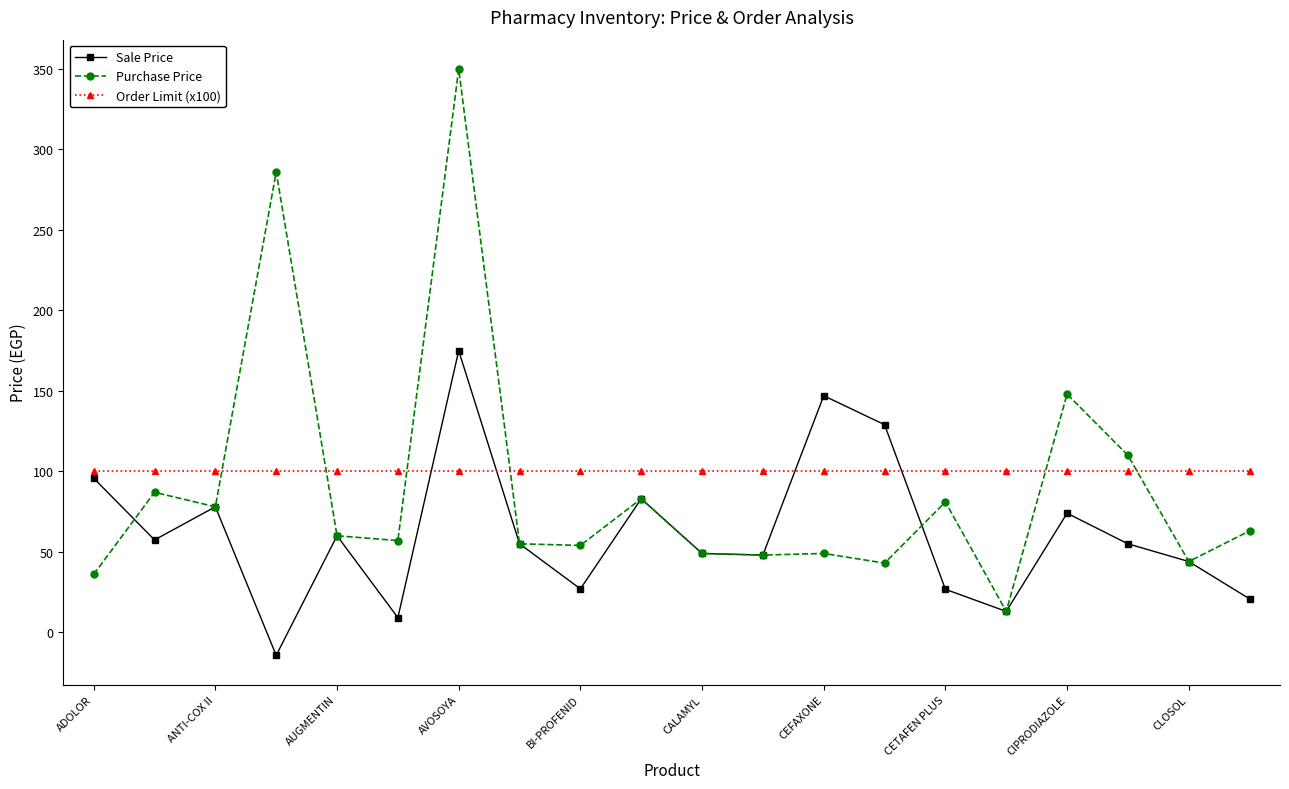

After their last crossing, which series has the higher values: Sale Price or Order Limit (x100)?

Order Limit (x100)